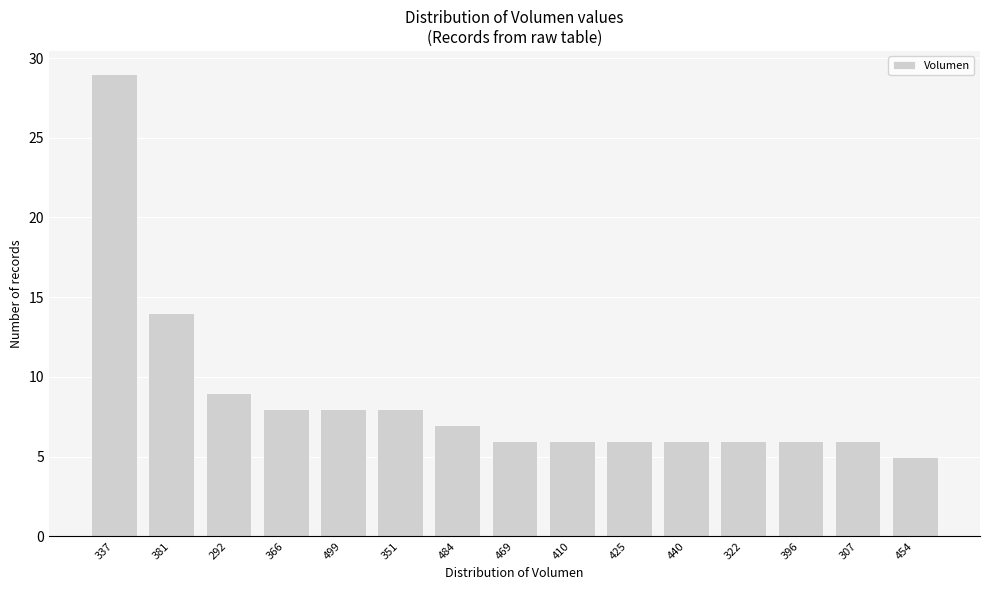

Reading left to right, what are all the values shown in this chart?

337=29	381=14	292=9	366=8	499=8	351=8	484=7	469=6	410=6	425=6	440=6	322=6	396=6	307=6	454=5